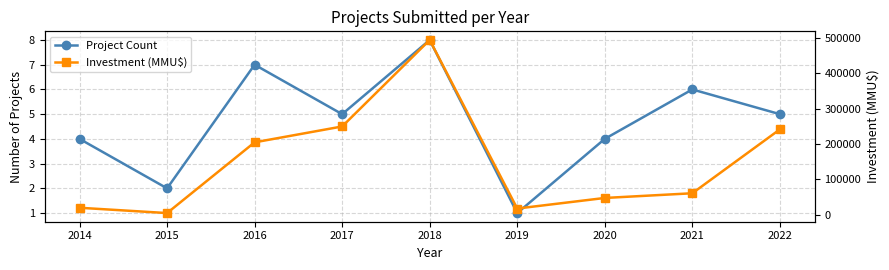

The Project Count series shows 7 at 2022. True or false?

False